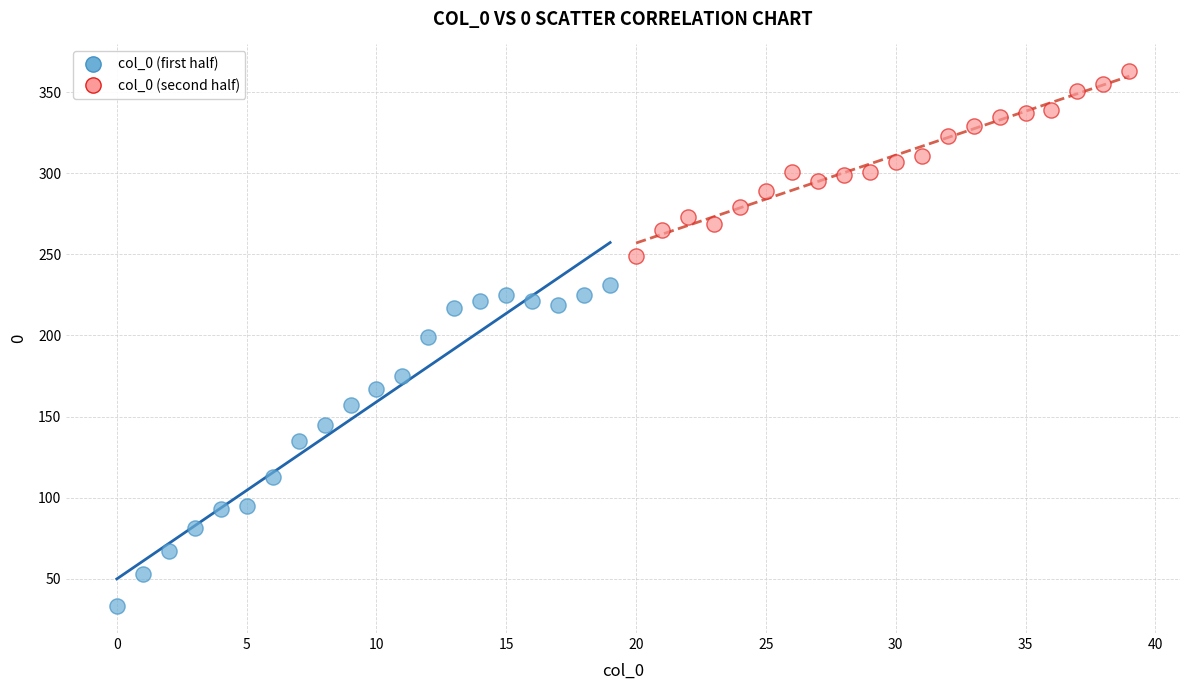

Which series reaches the minimum Y coordinate?

col_0 (first half)